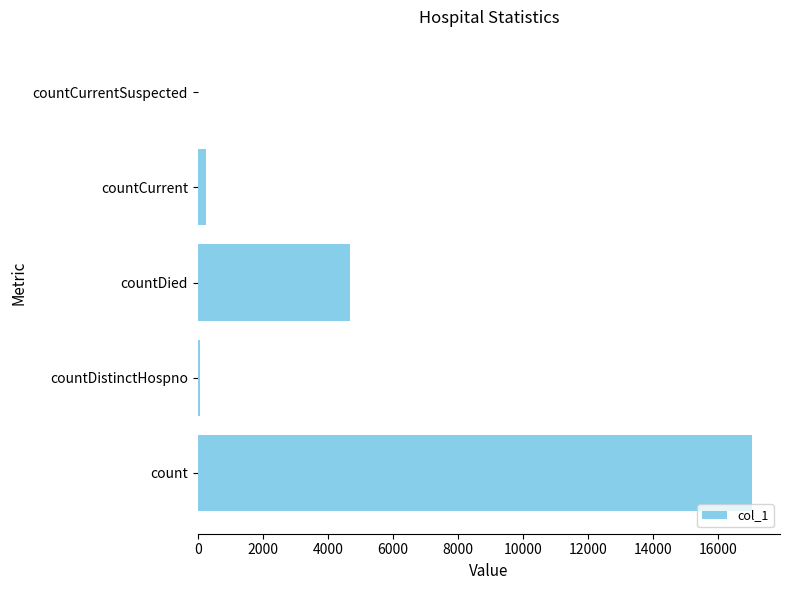

What is the sum of all values?

22057